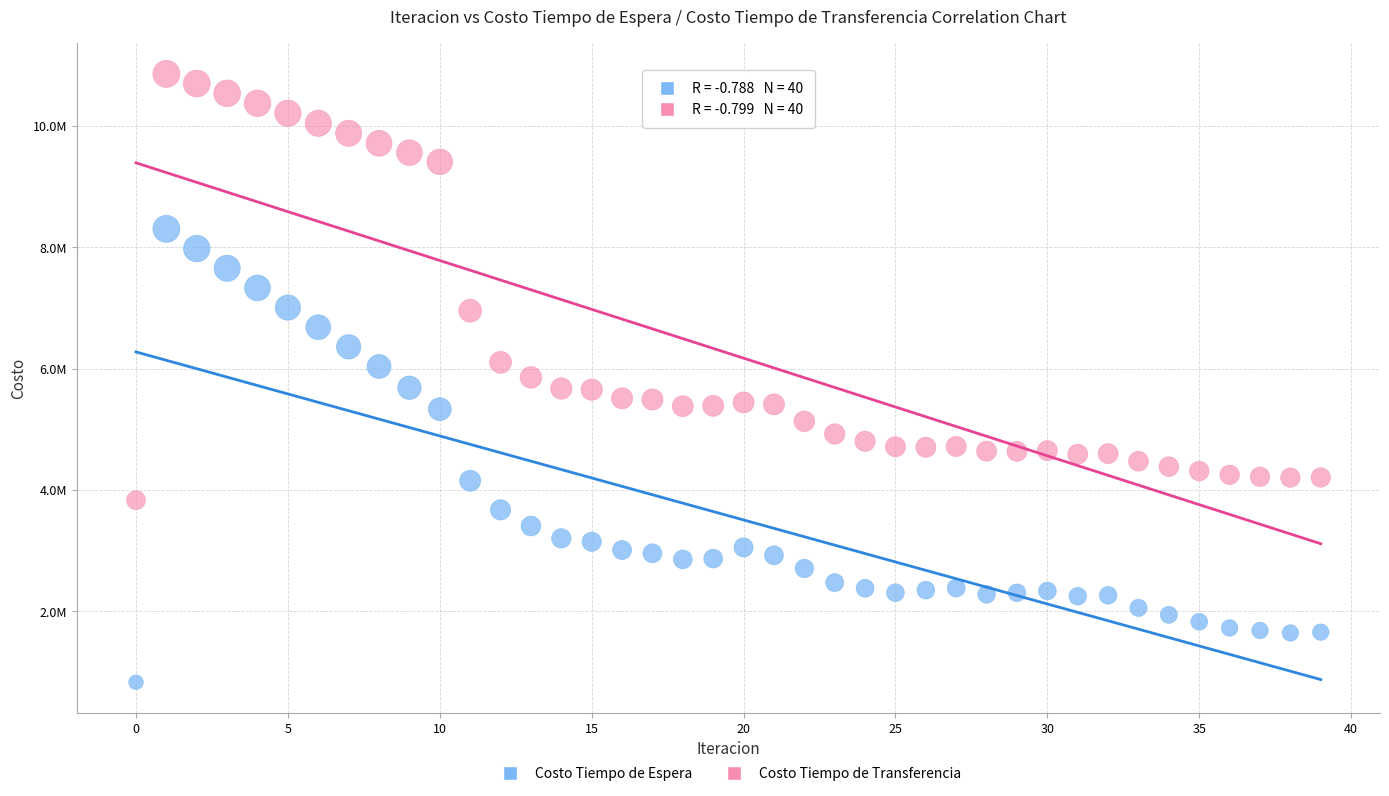

Which series contains the highest Y value?

Costo Tiempo de Transferencia